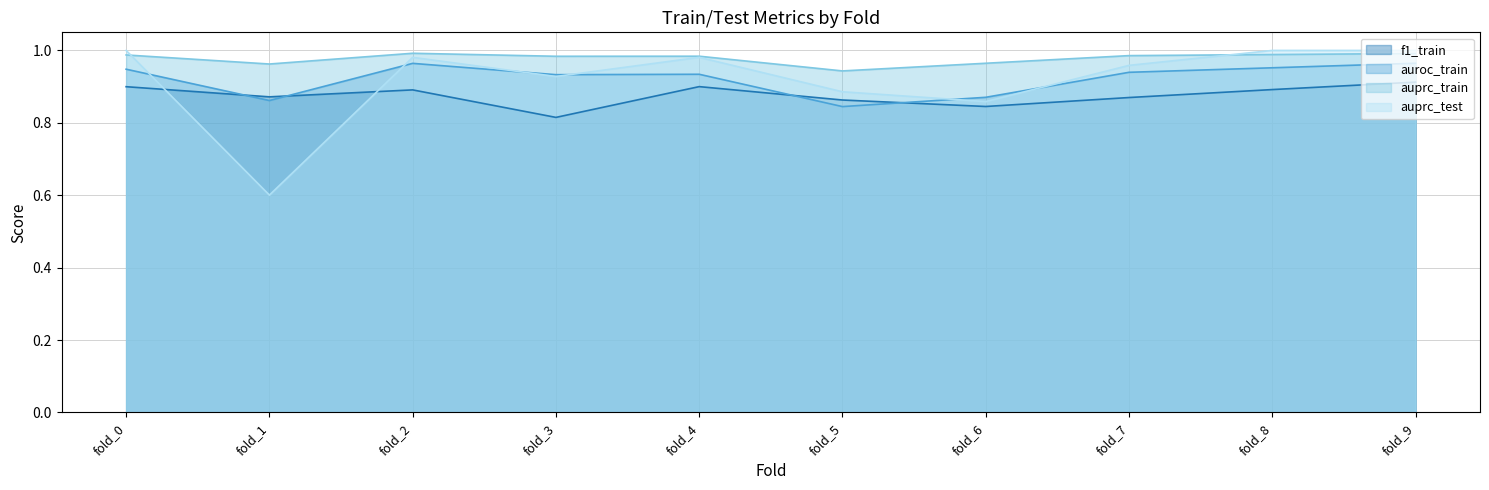

Is it true that auprc_train equals 1.0 at fold_9?

True